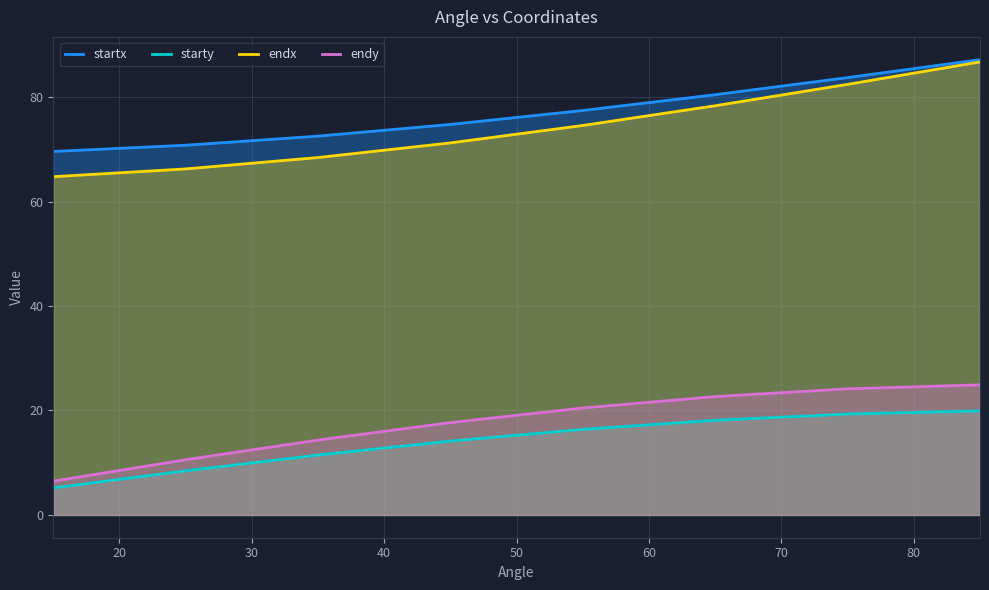

Does the chart display data point markers on the line(s)?

No